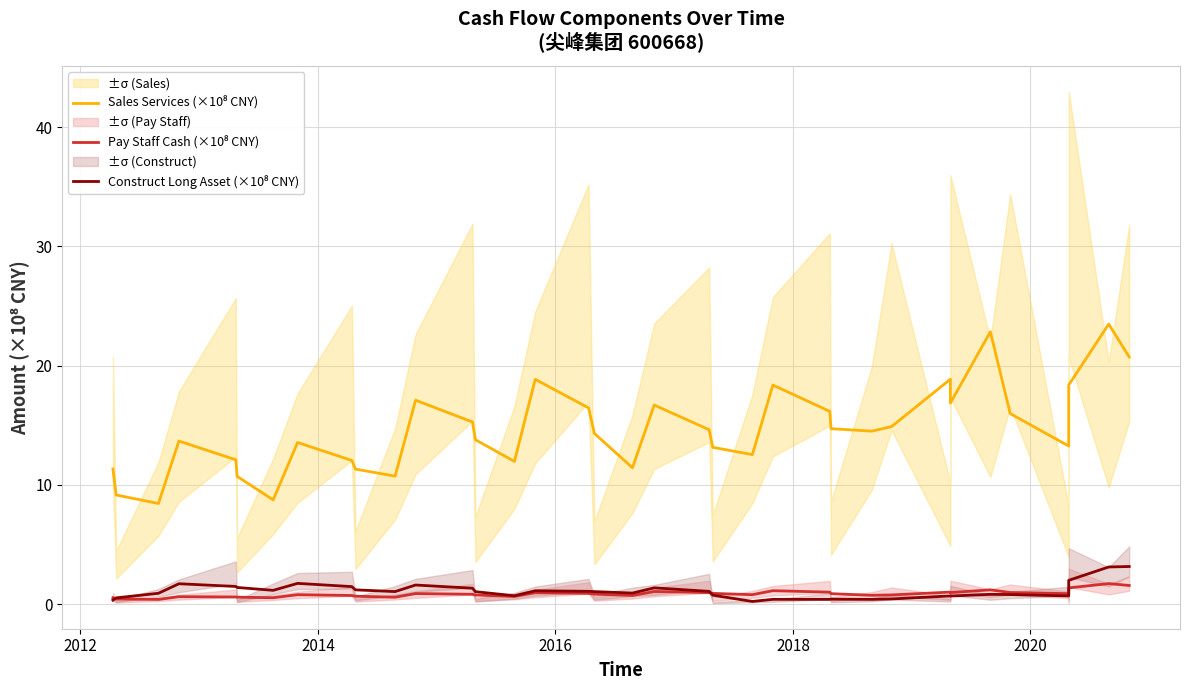

True or false: Pay Staff Cash (×10⁸ CNY) has more than 1 points higher than both neighbors.

True